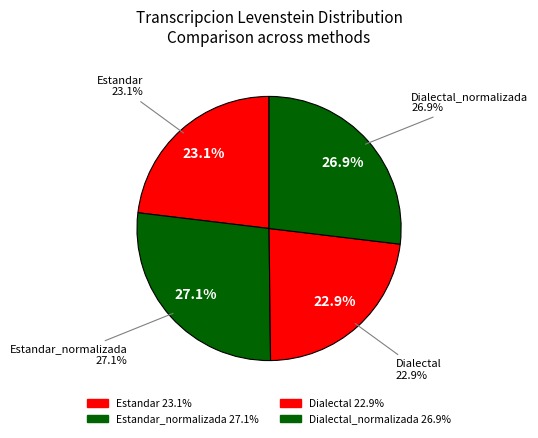

How many slices are in this pie chart?

4